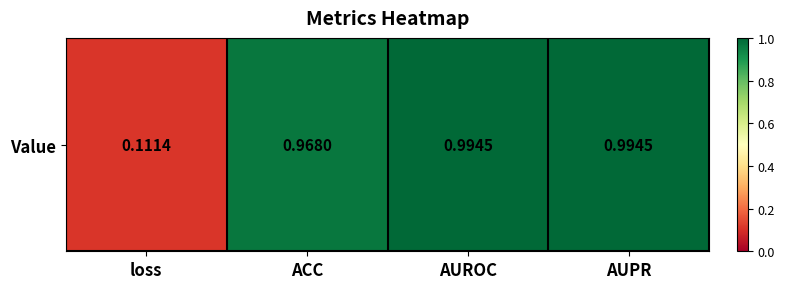

Which has a higher value, AUPR or AUROC?

AUROC